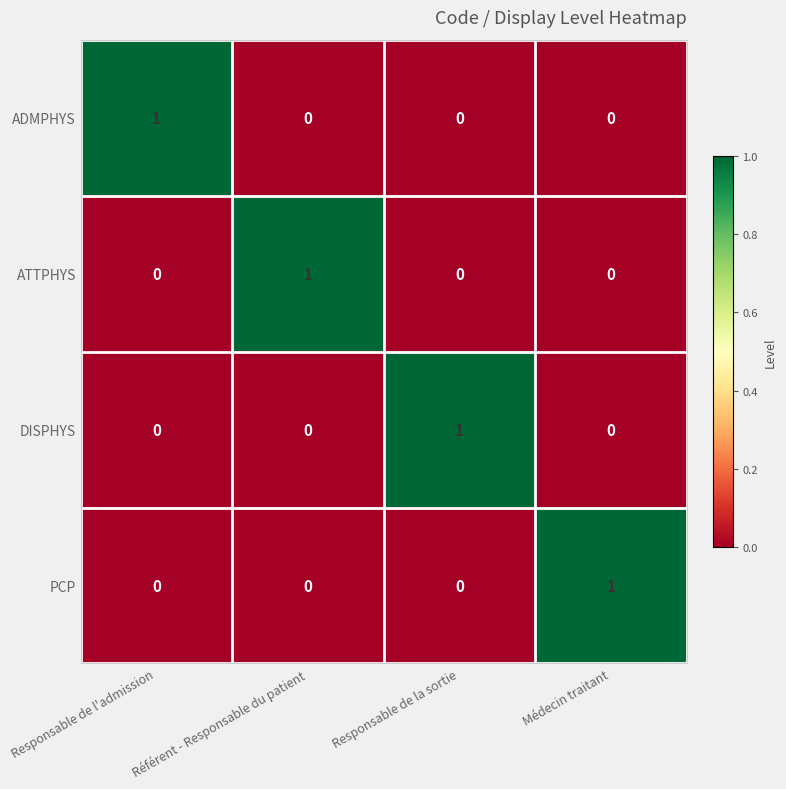

The value of ADMPHYS at Responsable de la sortie is 0. True or false?

True